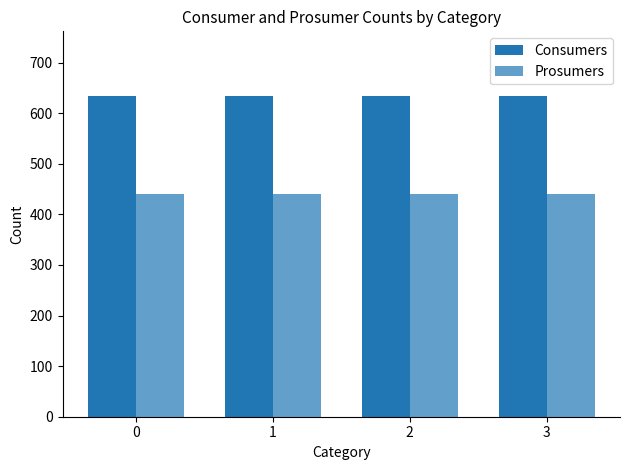

Reading left to right, what are all the values shown in this chart?

Consumers: 0=635	1=635	2=635	3=635
Prosumers: 0=440	1=440	2=440	3=440